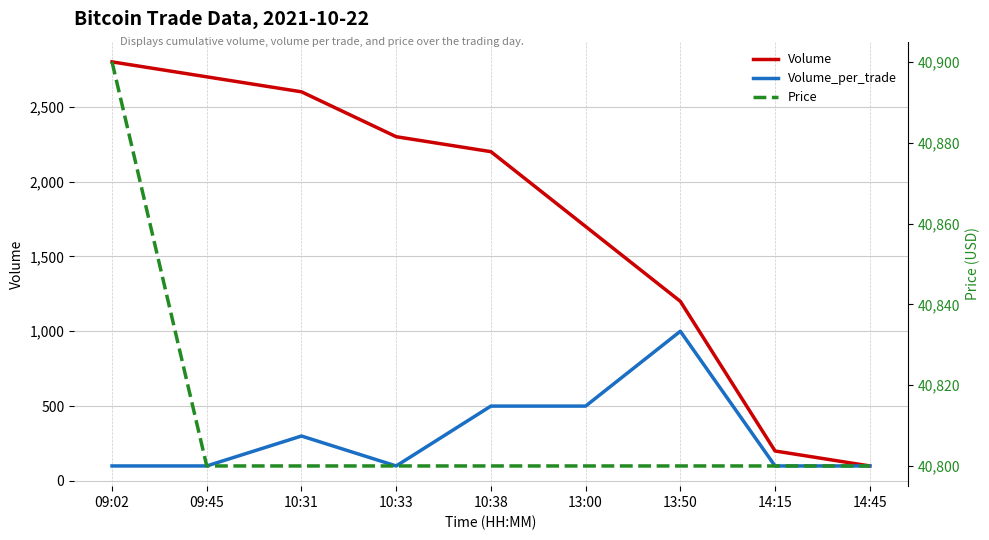

What is the value of the Price point at the 9th from the left?

40800